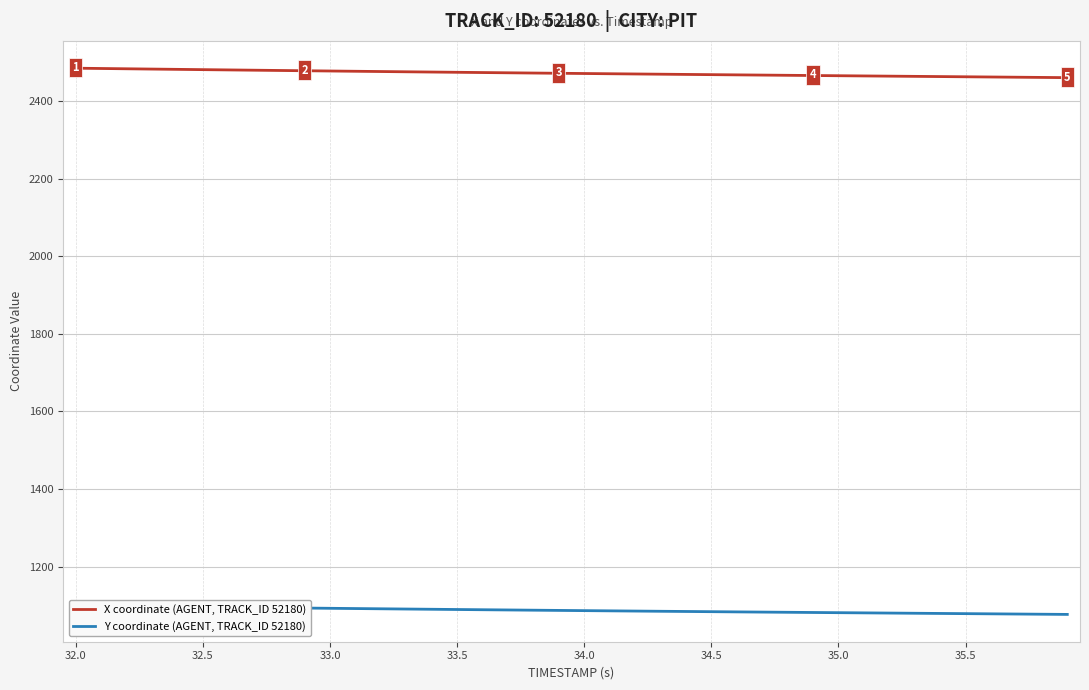

What is the maximum value for X coordinate (AGENT, TRACK_ID 52180)?

2485.2